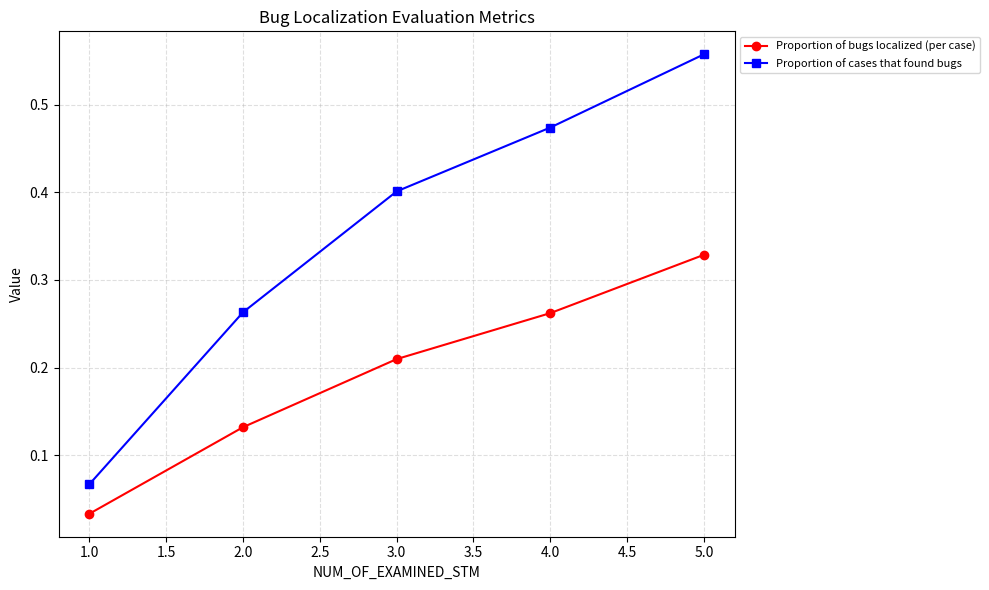

What position from the left is 3.0?

3